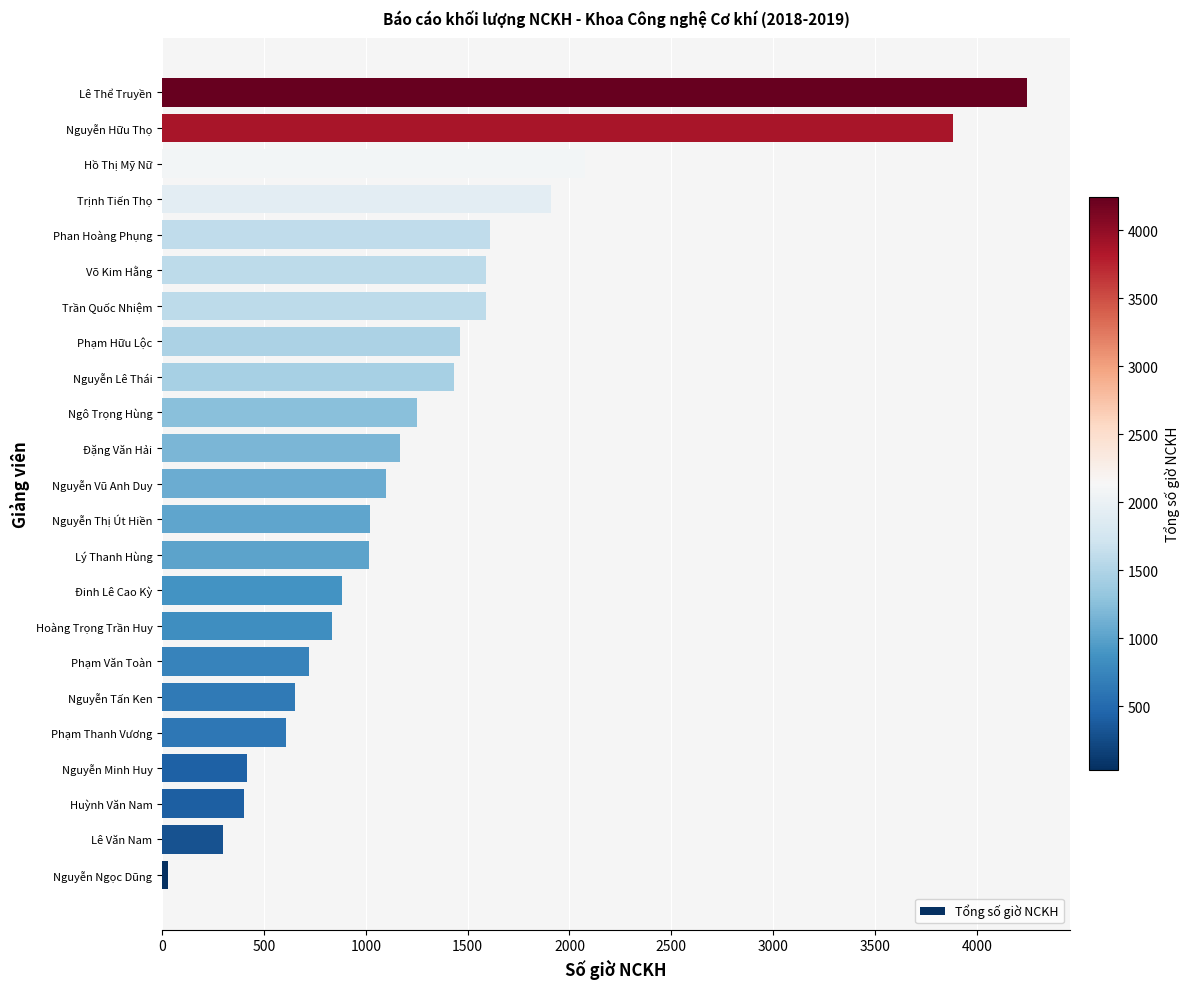

How many bars are there in total?

23